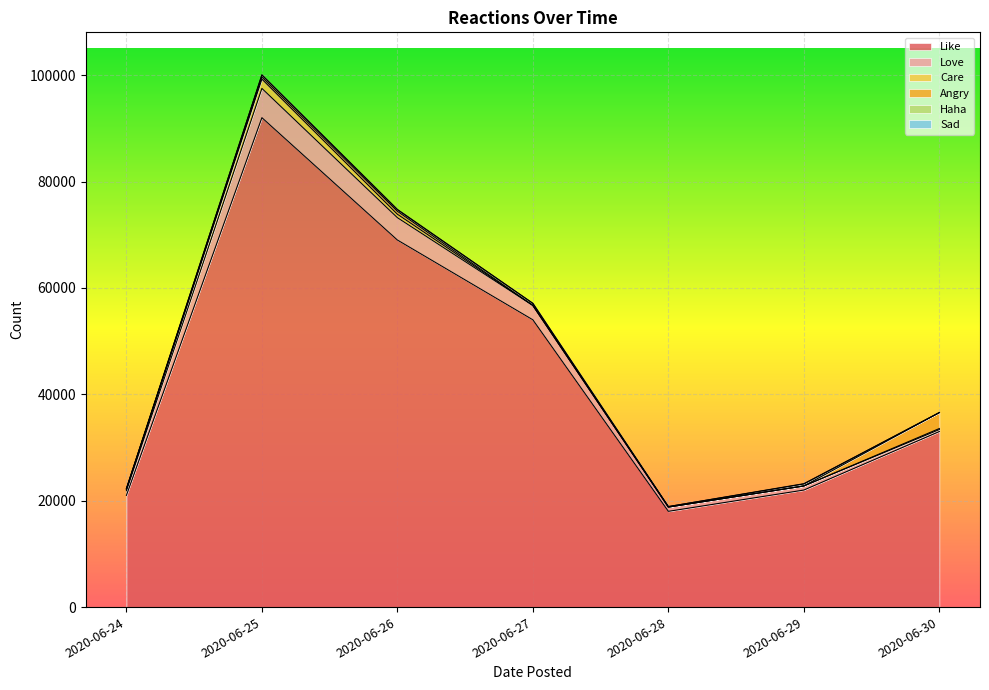

Where is the first local maximum for Care?

2020-06-25